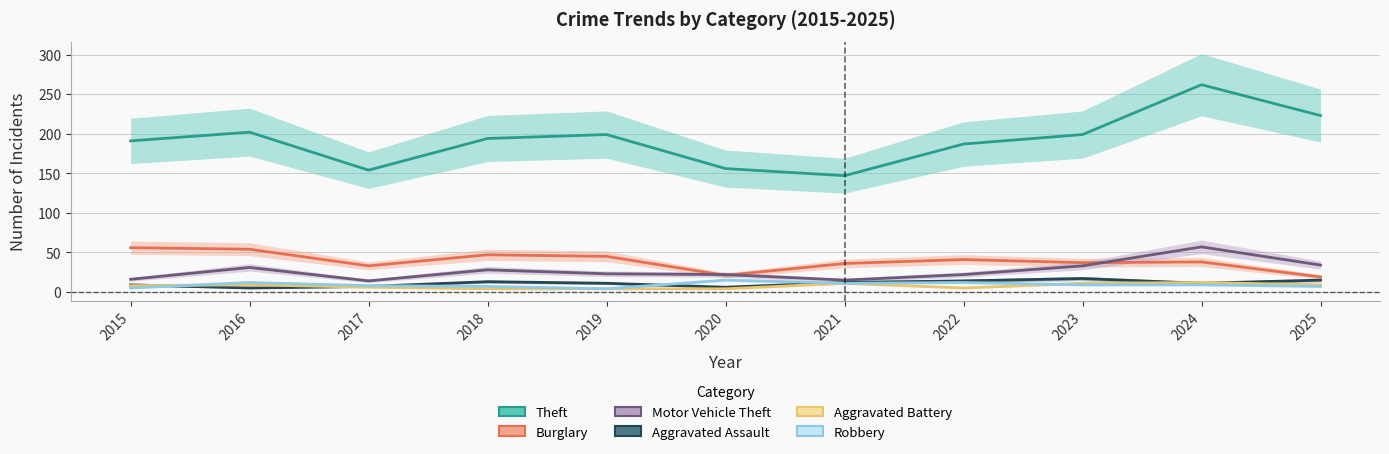

Which label corresponds to the largest value in the chart?

2024